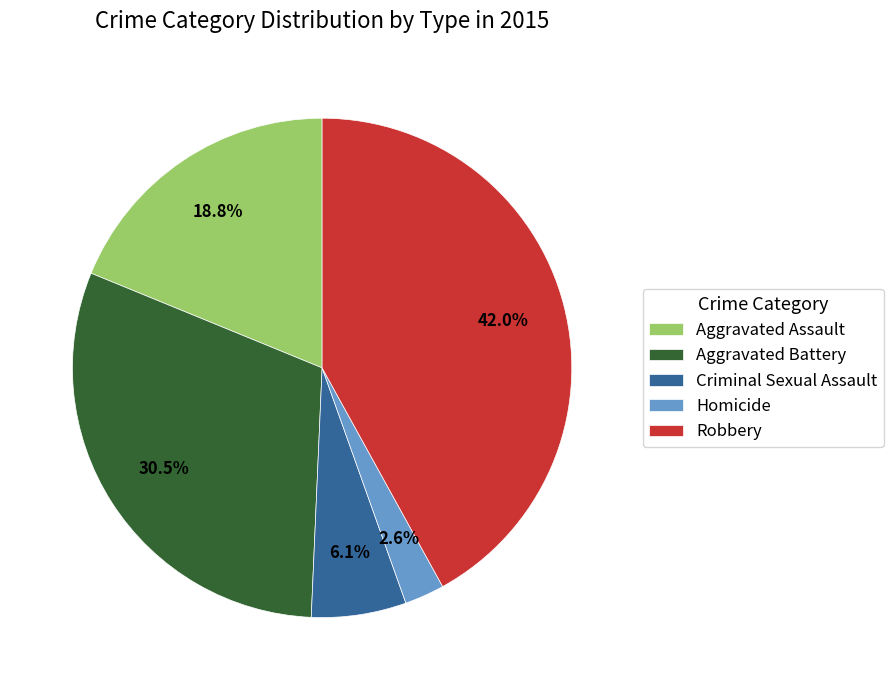

To the nearest percent, what is the difference between the largest and smallest slice percentages?

39%